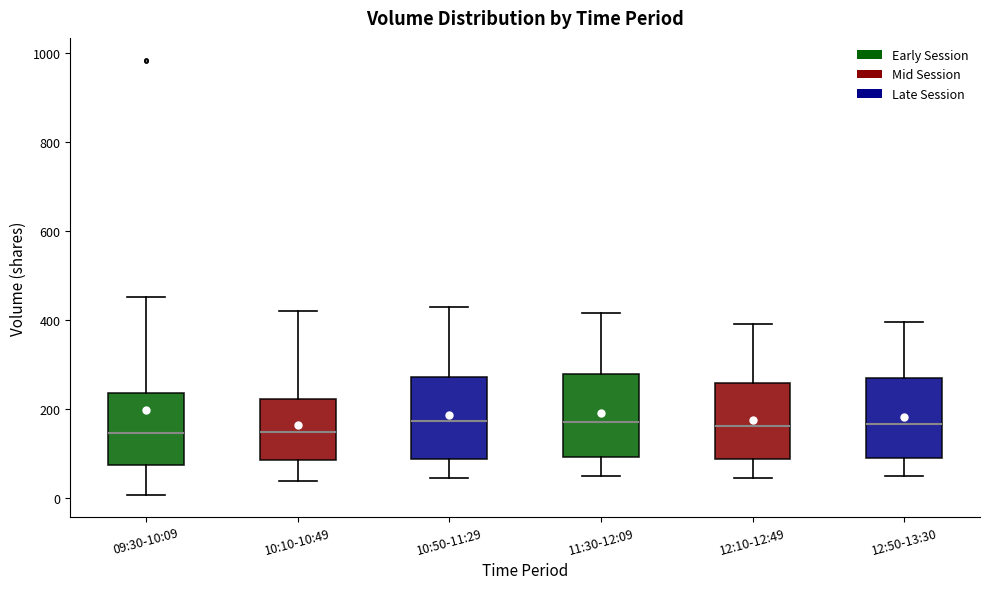

Where is the upper edge of the box for 11:30-12:09 on the y-axis? The values are not printed on the chart, so give them approximately, as read against the axis.

280